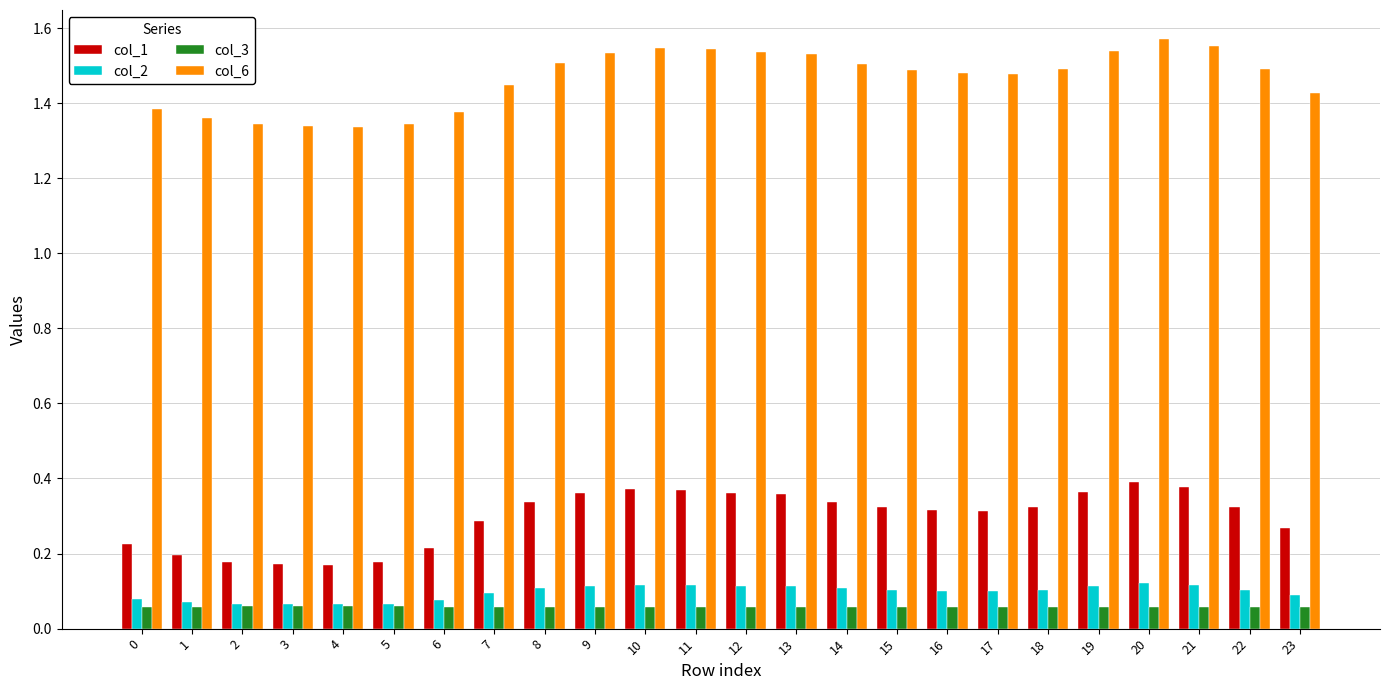

The value of col_1 at 6 is 0.2. True or false?

True